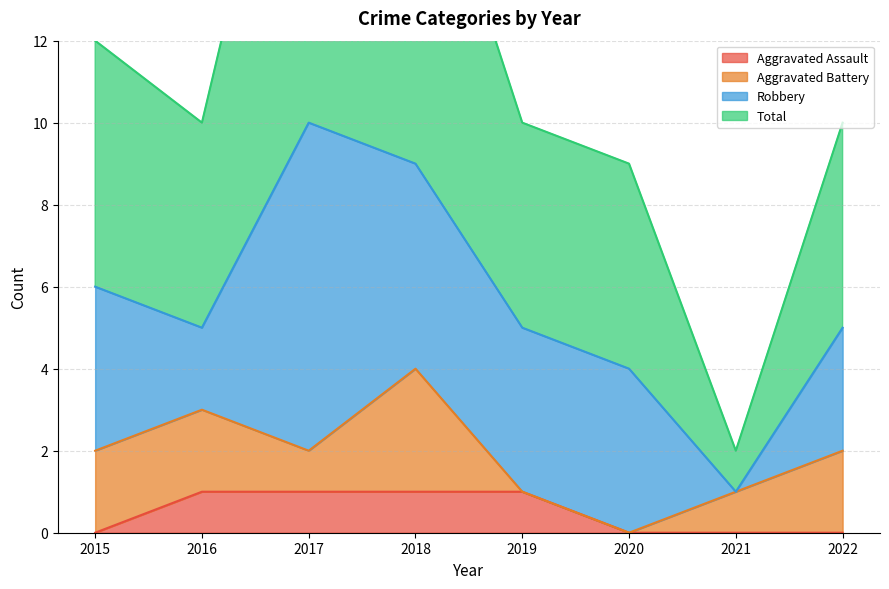

True or false: Aggravated Assault has a value of 2 at 2018.

False